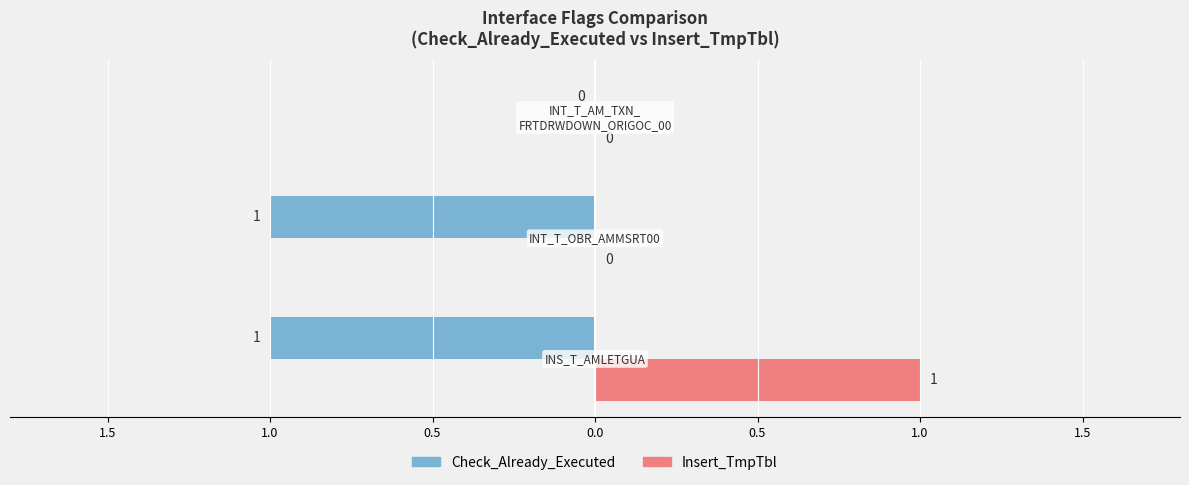

Which category has the lowest value in the Insert_TmpTbl series?

INT_T_OBR_AMMSRT00